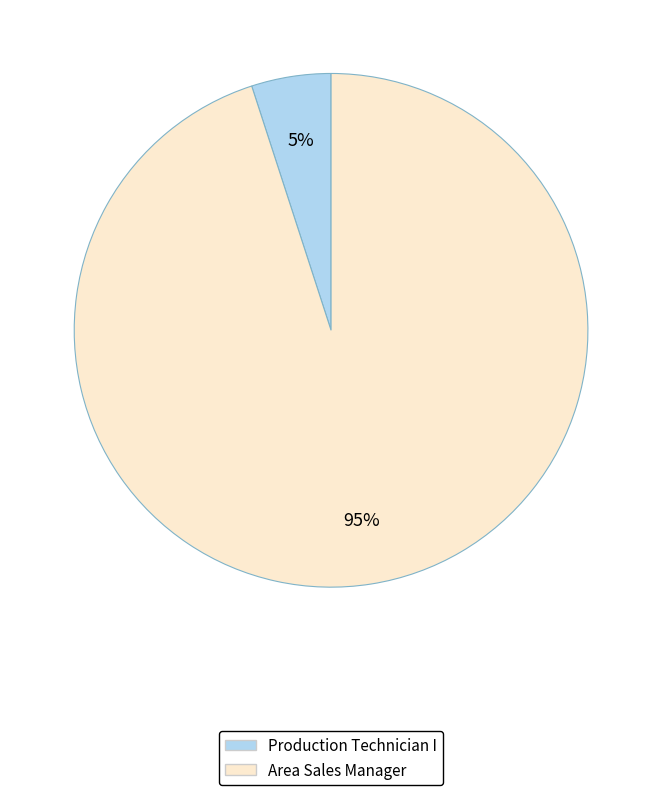

Which slice represents more than half of the pie?

Area Sales Manager